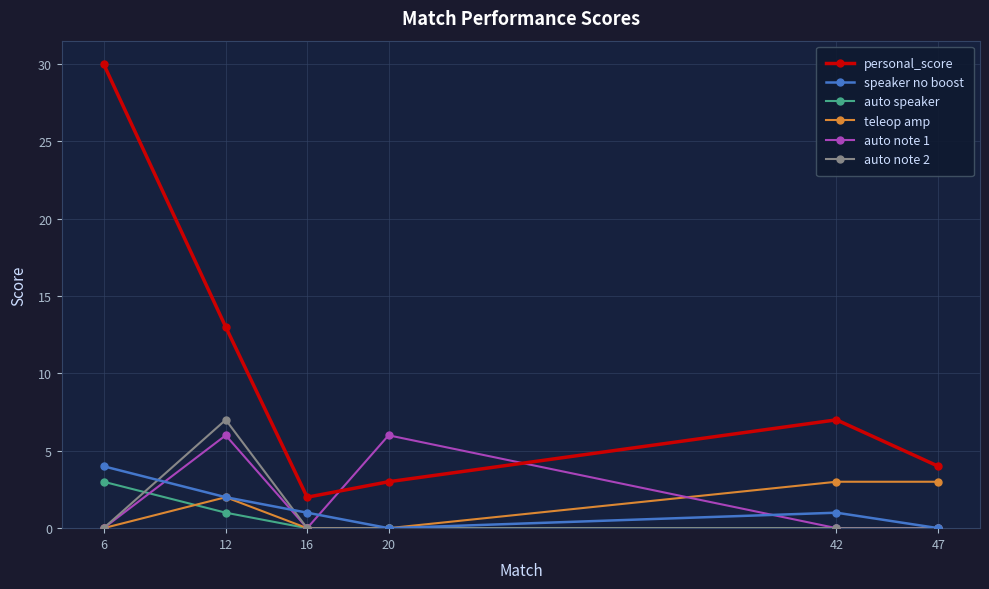

Count the number of data series in this chart.

6